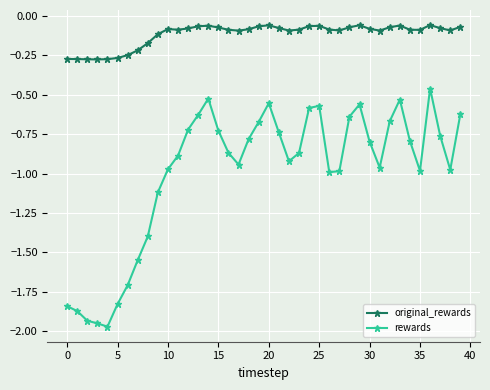

List the series in order of their overall mean, highest first.

original_rewards, rewards